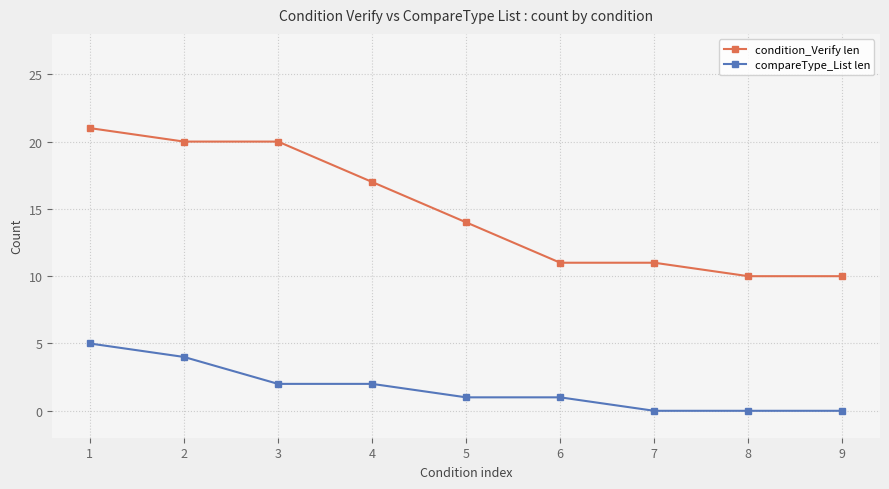

Reading left to right, what are all the values shown in this chart?

condition_Verify len: 1=21	2=20	3=20	4=17	5=14	6=11	7=11	8=10	9=10
compareType_List len: 1=5	2=4	3=2	4=2	5=1	6=1	7=0	8=0	9=0